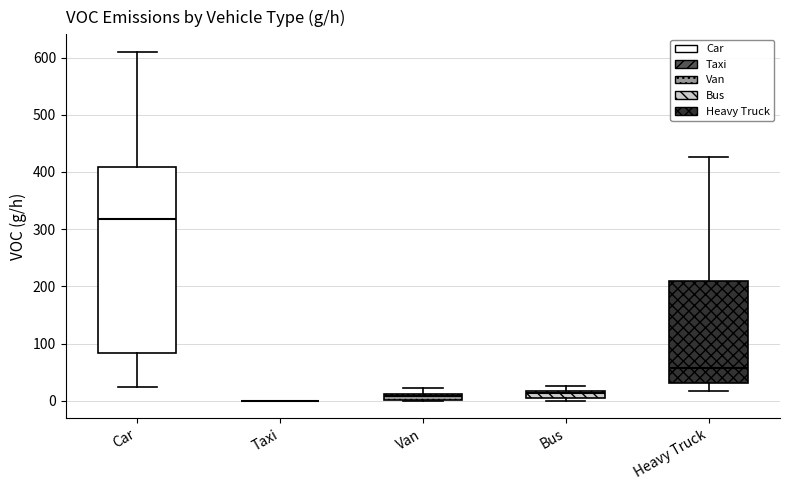

Comparing the boxes themselves (not the whiskers), which one is the tallest?

Car